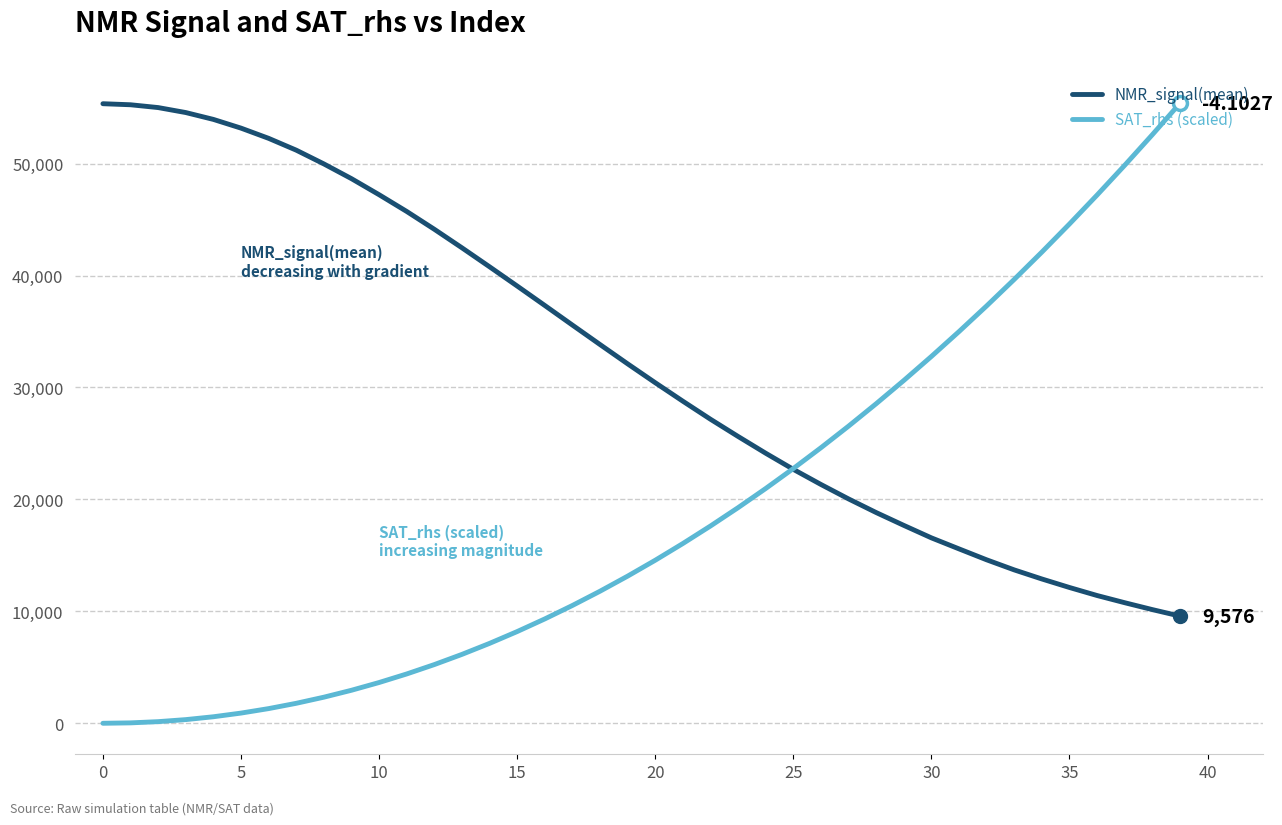

True or false: NMR_signal(mean) and SAT_rhs (scaled) intersect in this chart.

True